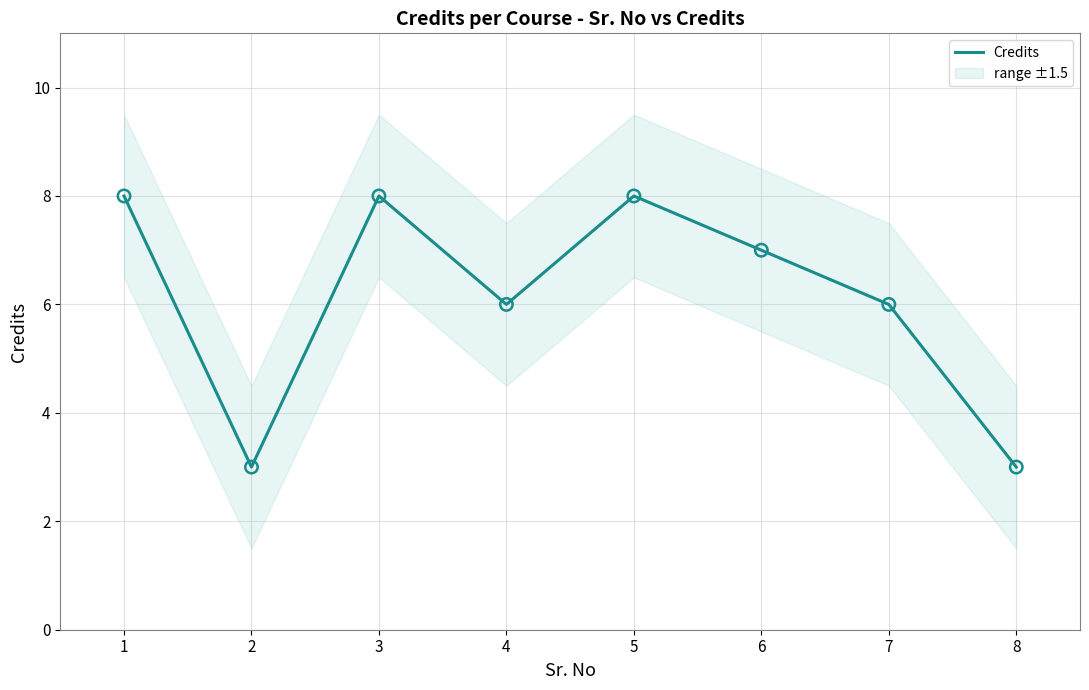

What is the change in value from 2 to 7?

+3